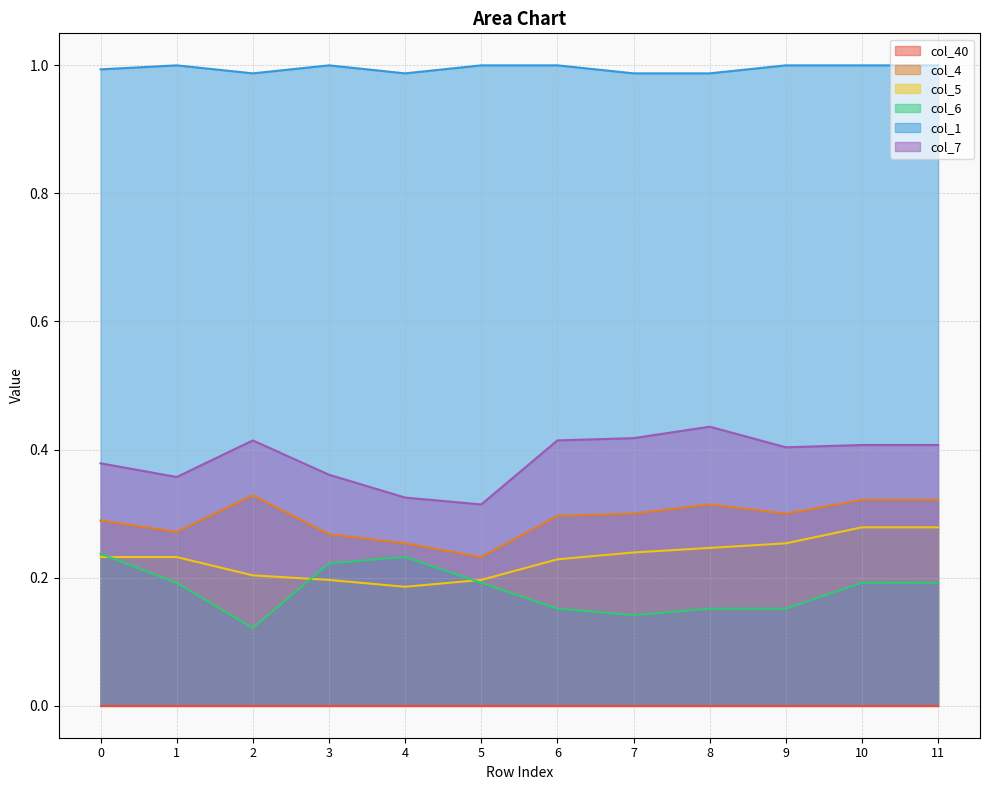

The value of col_1 at 1 is 1.0. True or false?

True